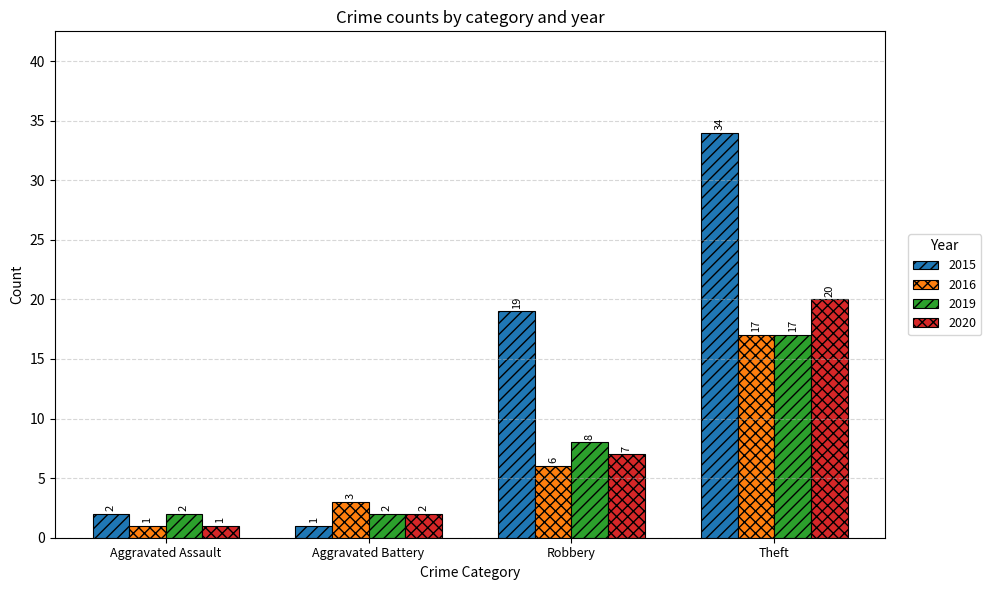

Rank the series at Robbery from highest to lowest value.

2015, 2019, 2020, 2016